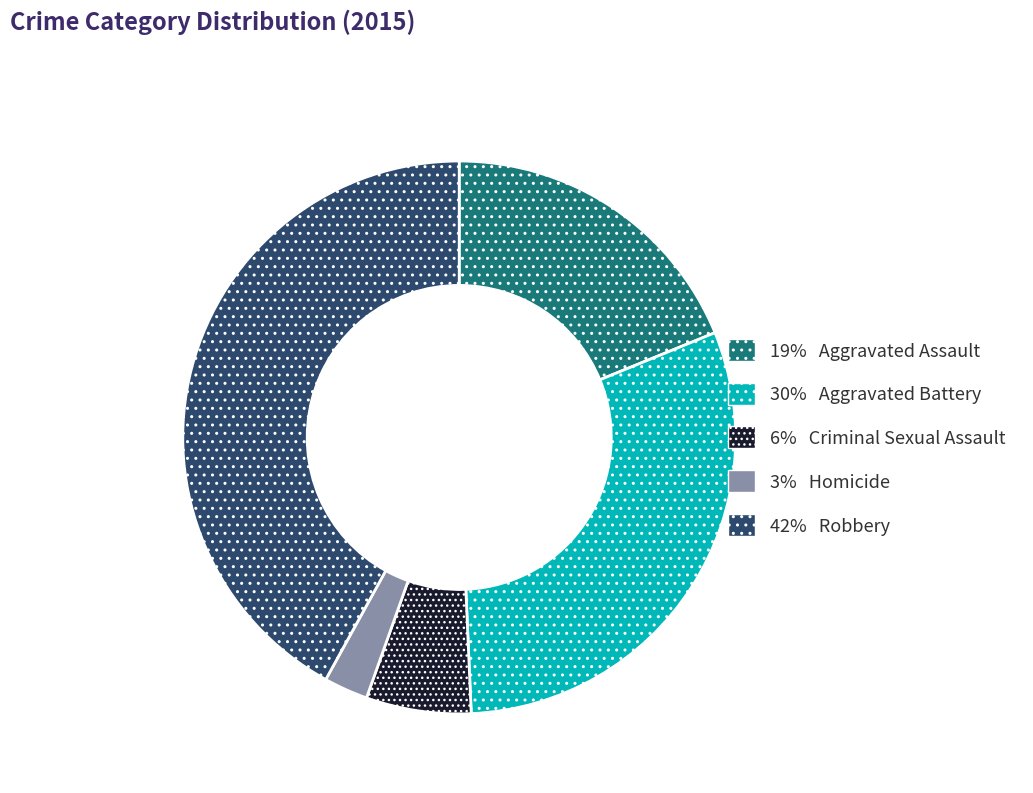

How many segments does this pie chart have?

5